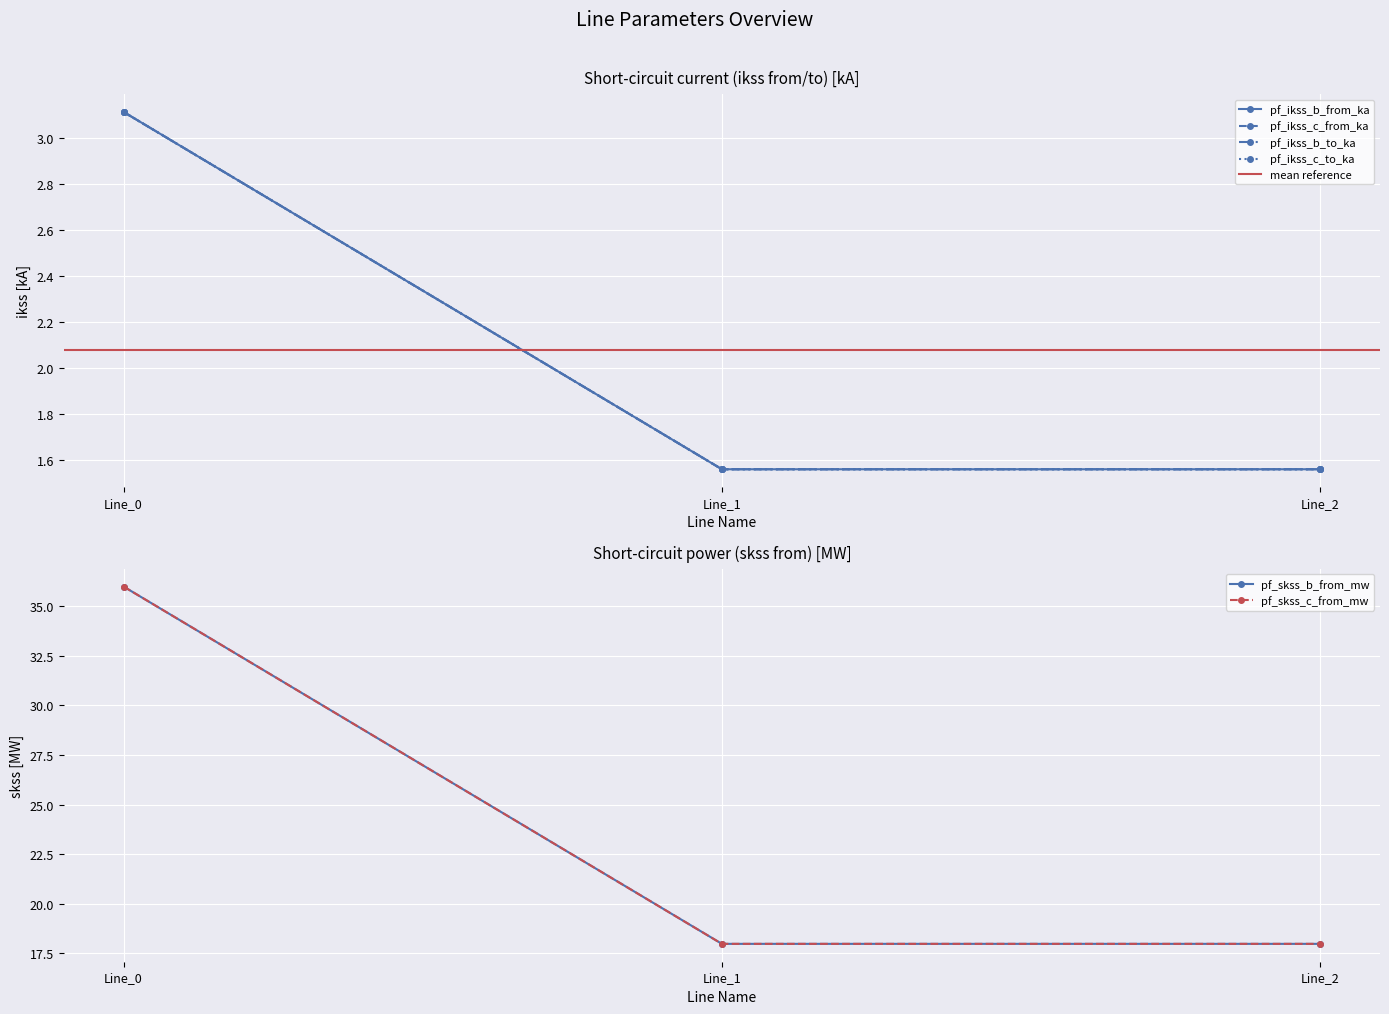

Is it true that pf_ikss_b_to_ka equals 0.5 at Line_2?

False